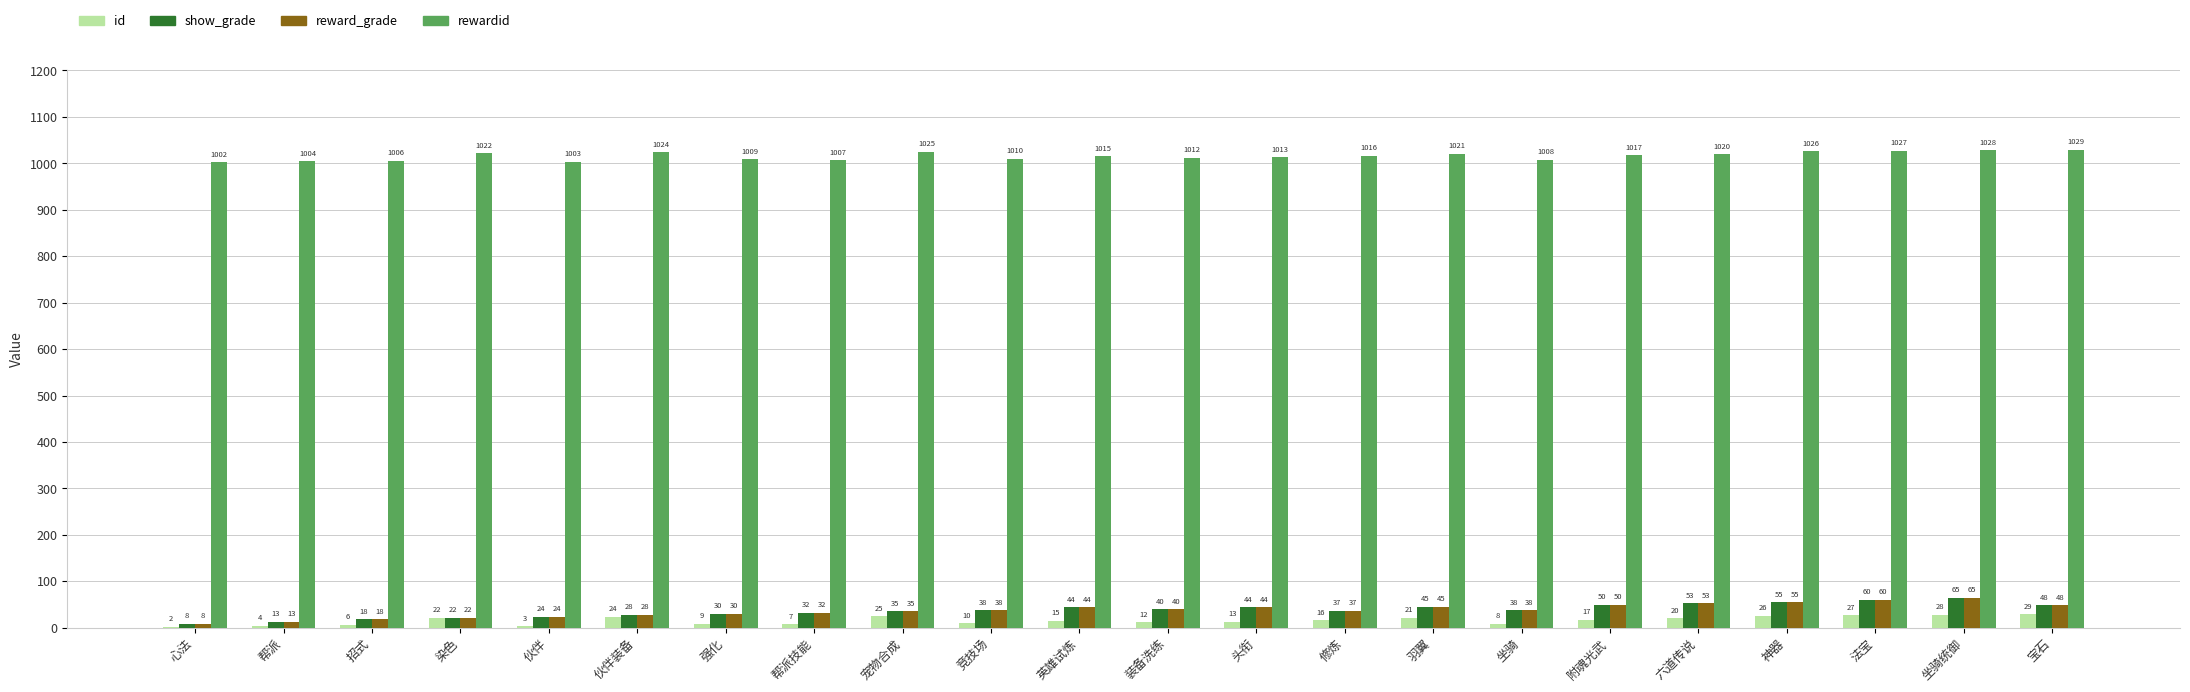

What is the sum of the show_grade values at 神器 and 染色?

77